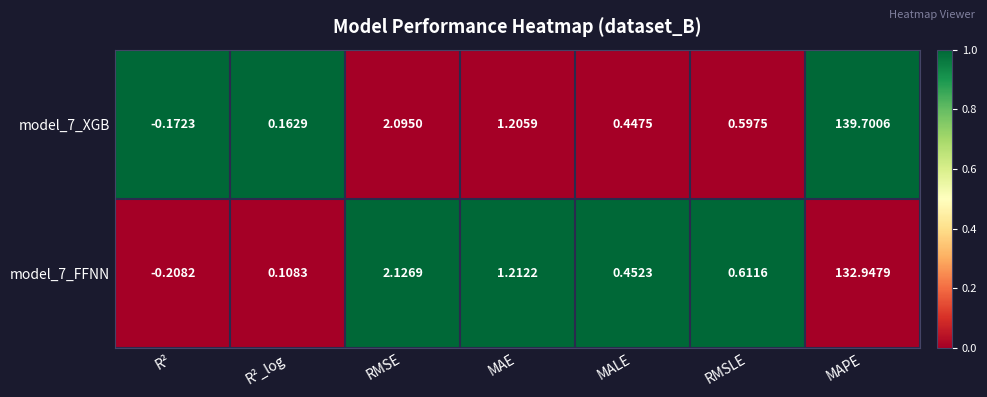

Where is model_7_FFNN nearest to the value 66?

RMSE